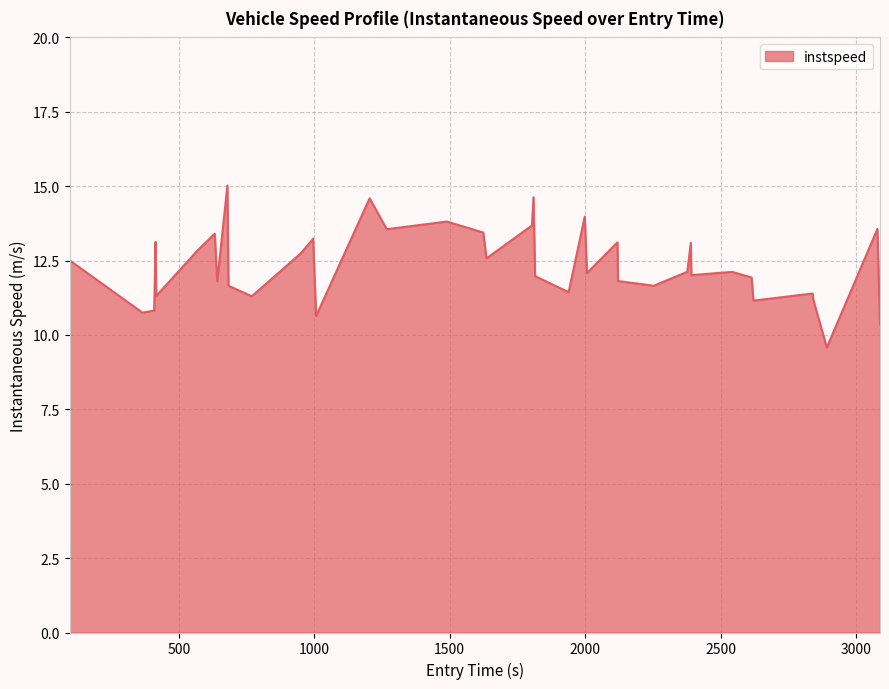

What is the maximum value shown in the chart?

15.0